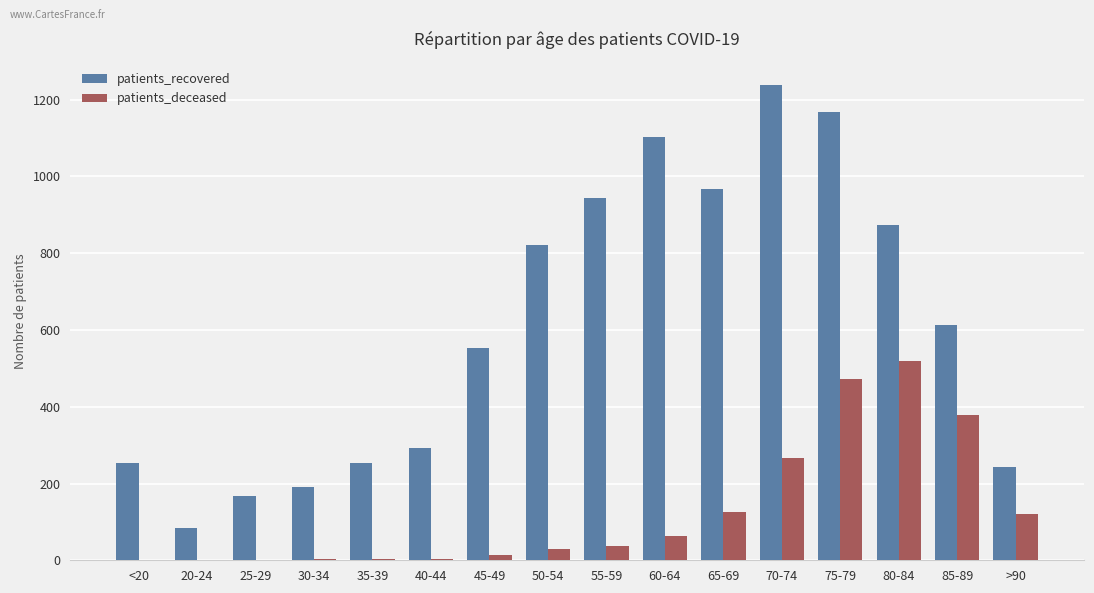

Which series has the largest total across all categories?

patients_recovered